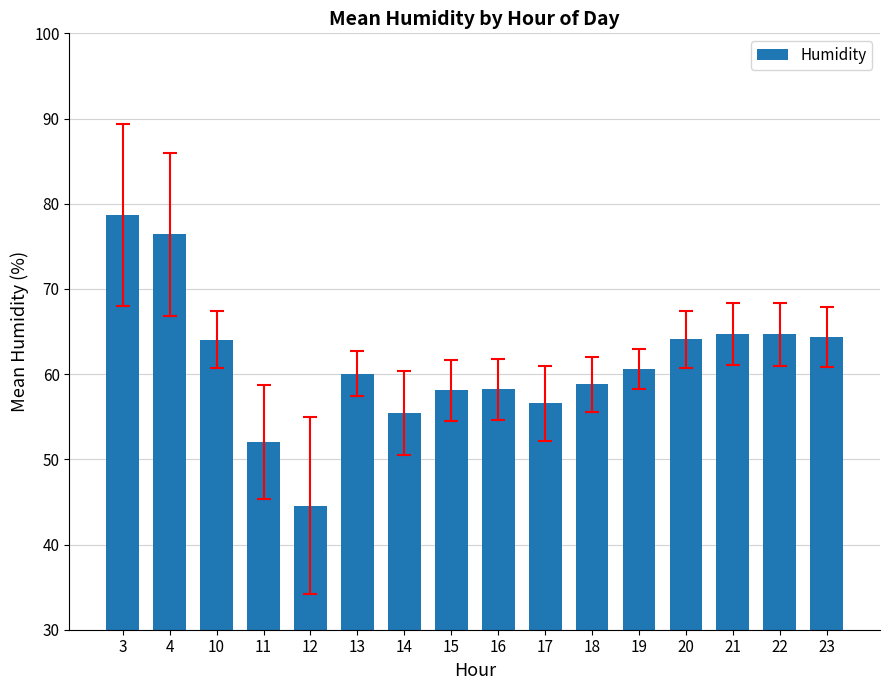

Approximately how many times larger is the value at 4 compared to 3?

1.0